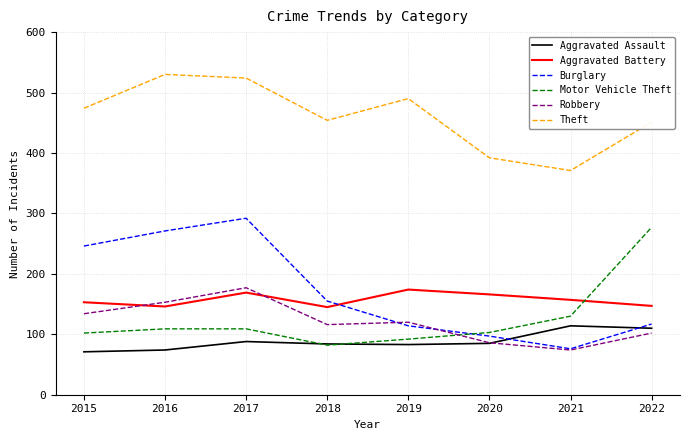

What is the greatest value displayed?

530